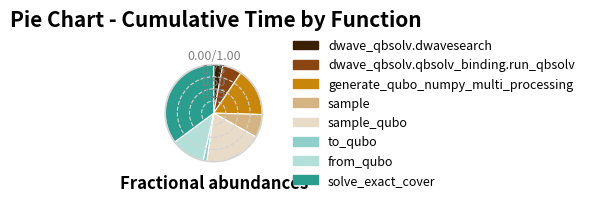

Rank the categories by value from lowest to highest.

to_qubo, dwave_qbsolv.dwavesearch, dwave_qbsolv.qbsolv_binding.run_qbsolv, sample, from_qubo, generate_qubo_numpy_multi_processing, sample_qubo, solve_exact_cover